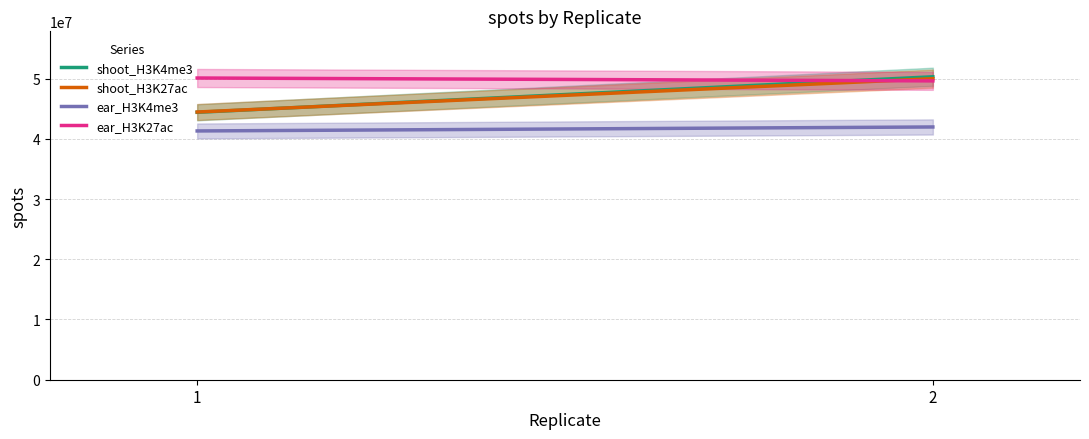

How many lines are shown in the chart?

4